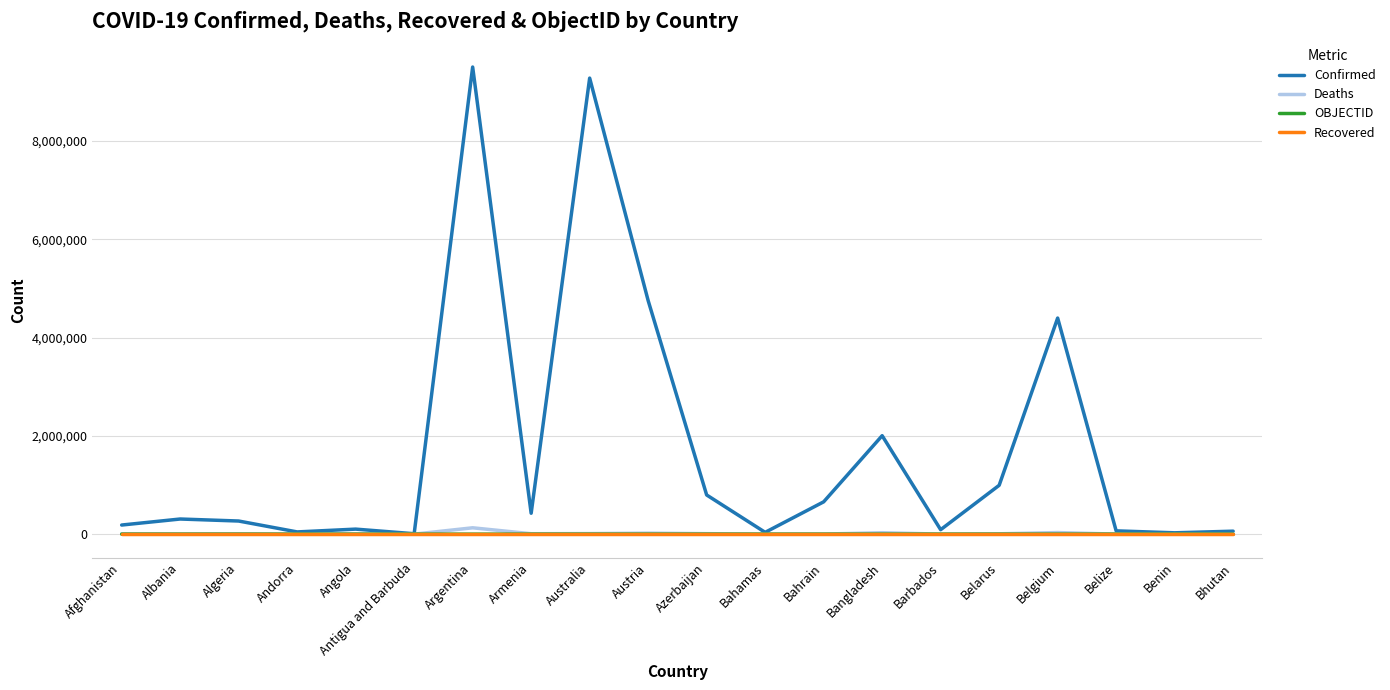

Is the value of Confirmed at Bahrain greater than the value of Deaths at Afghanistan?

Yes